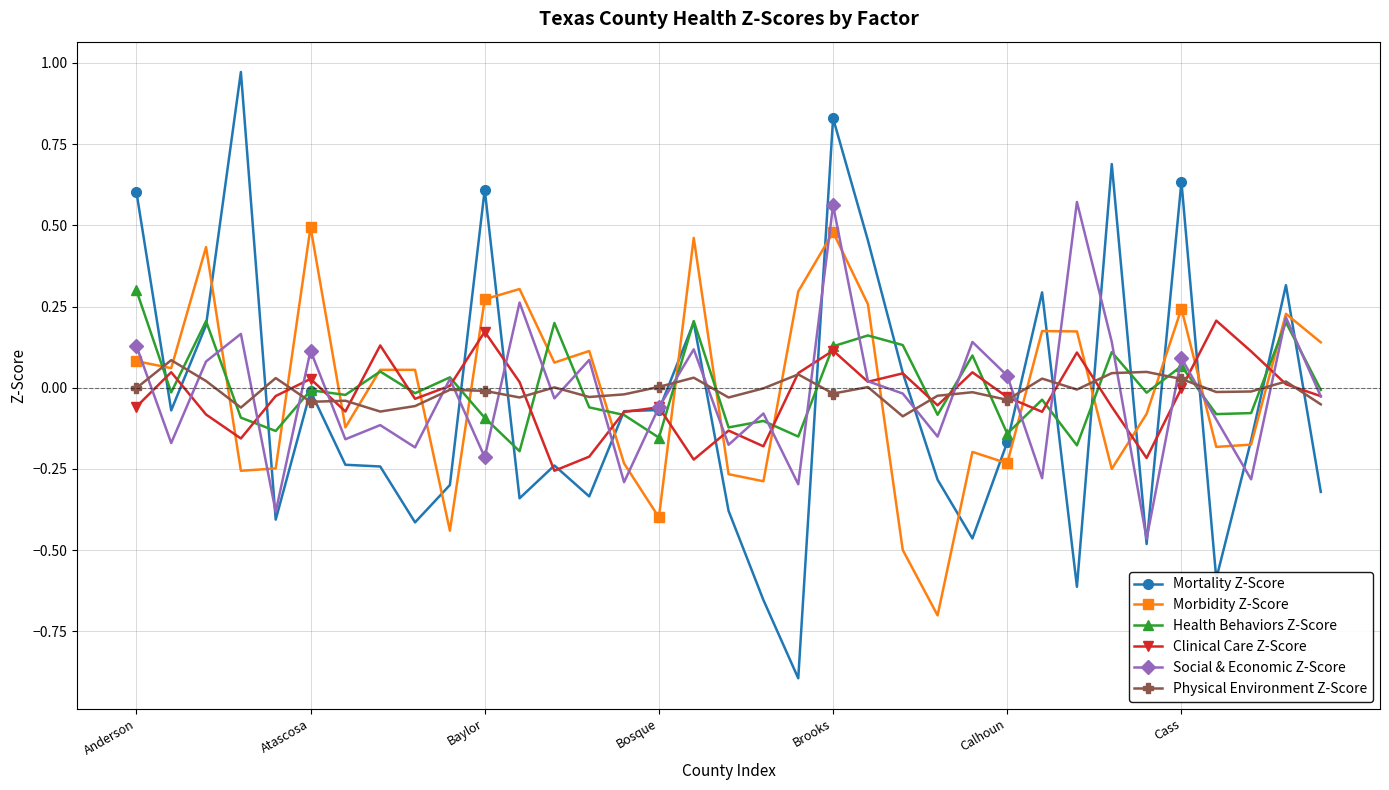

After their last crossing, which series has the higher values: Morbidity Z-Score or Physical Environment Z-Score?

Morbidity Z-Score